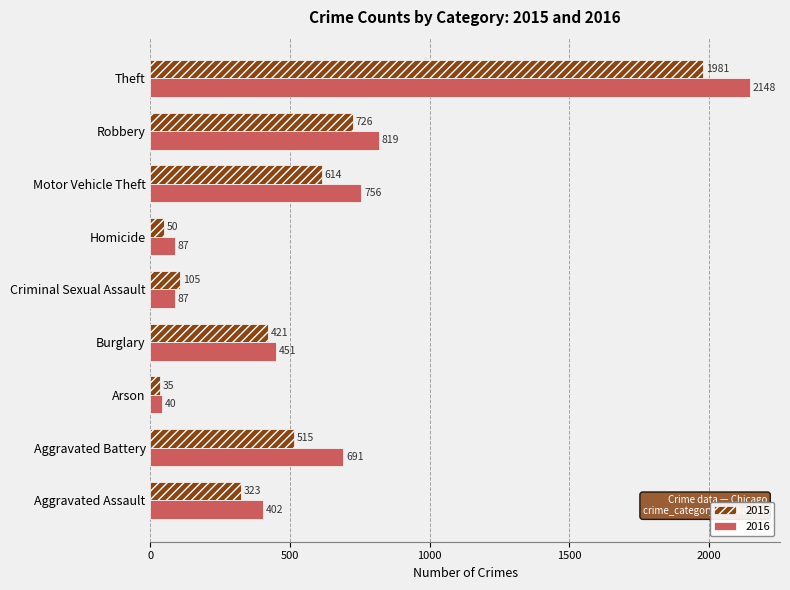

What value does the 2015 series have at Aggravated Assault, to the nearest 100?

300